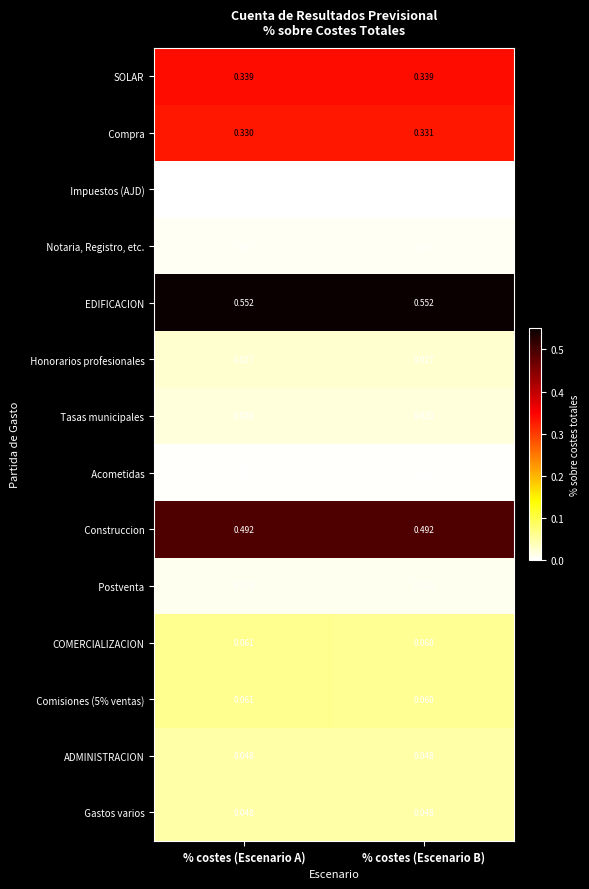

Which series has the largest total across all categories?

EDIFICACION